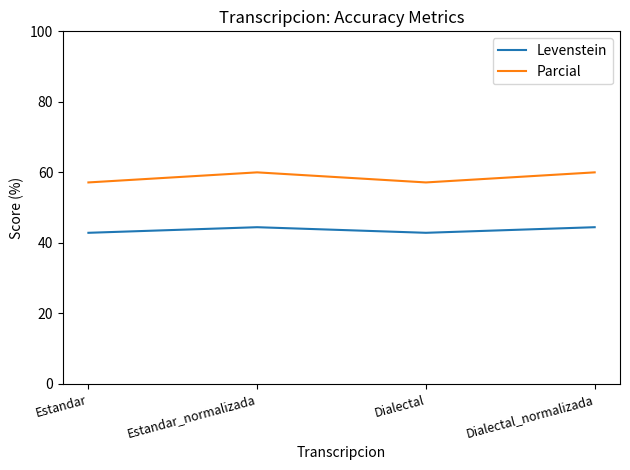

What is the greatest value displayed?

60.0